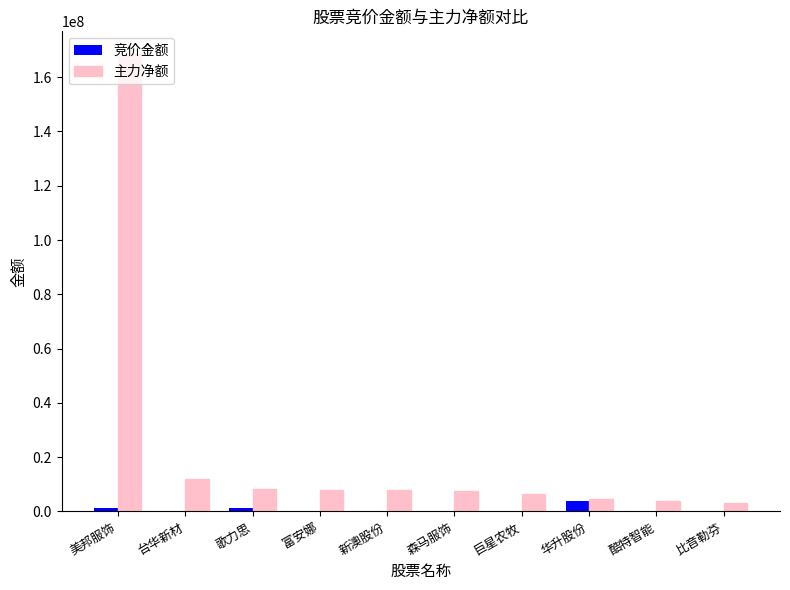

What is the approximate value of 竞价金额 at 酷特智能, to the nearest 50?

46100